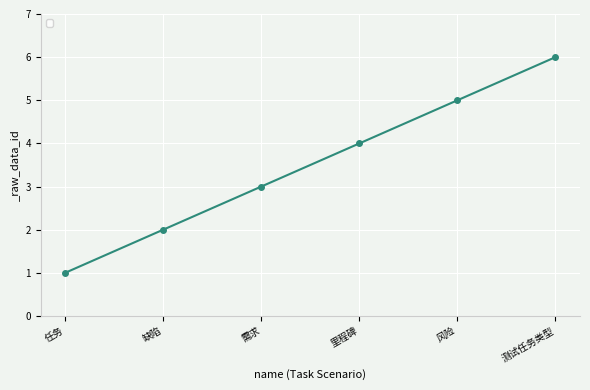

What is the ratio of the value at 任务 to the value at 需求?

0.3